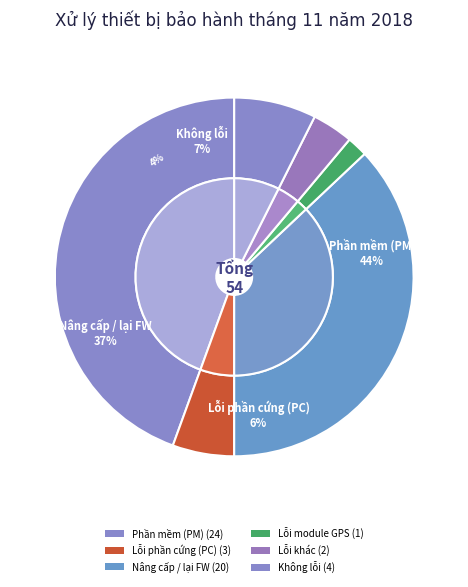

What is the ratio of the value at Phần mềm (PM) to the value at Nâng cấp / lại FW?

1.2